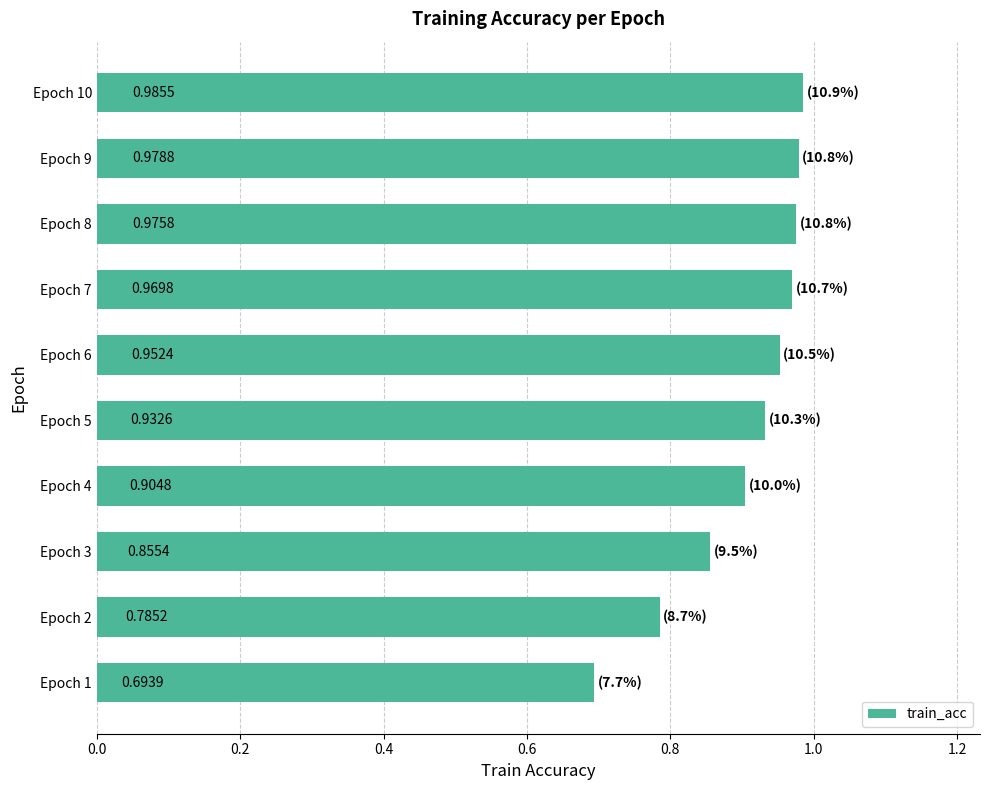

What is the difference between the maximum and minimum values?

0.3